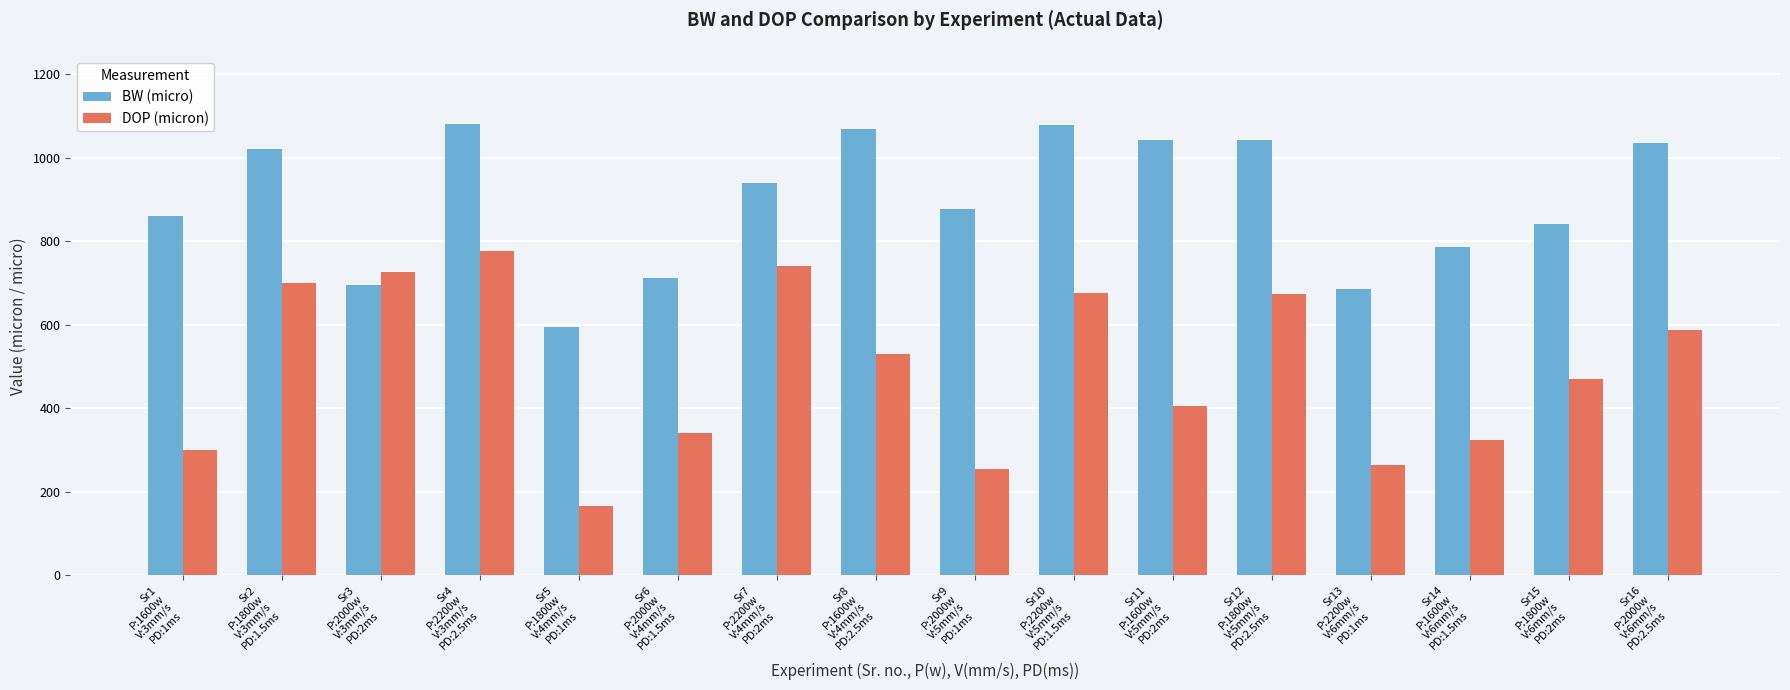

What is the average value of the DOP (micron) series?

496.4